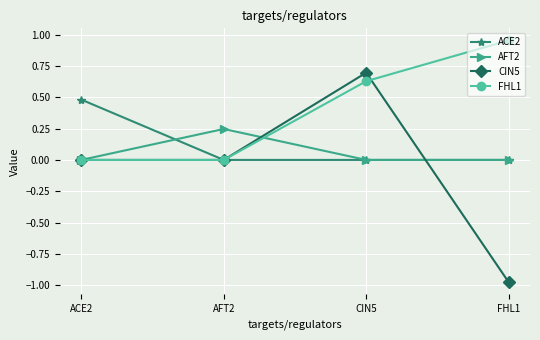

What is the maximum value for CIN5?

0.7